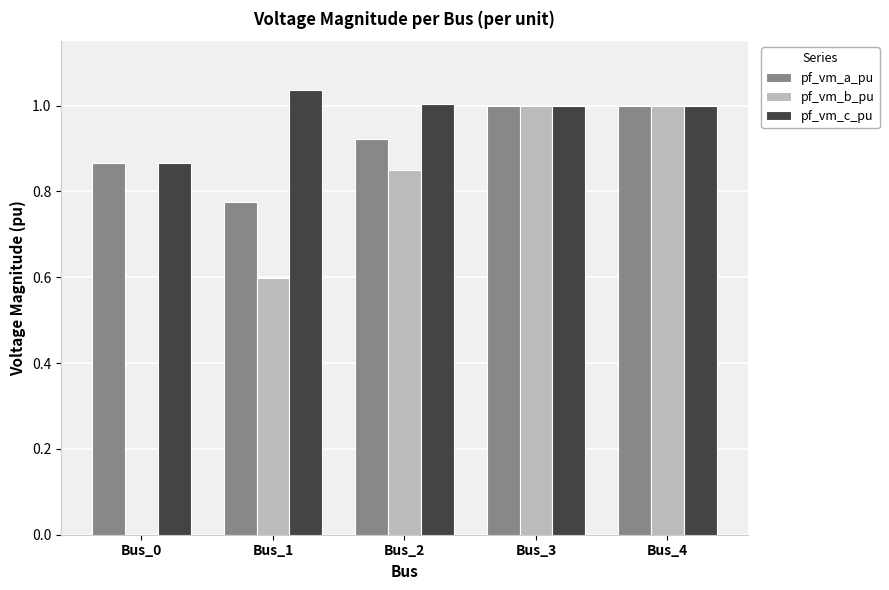

Is the value of pf_vm_a_pu at Bus_1 greater than the value of pf_vm_c_pu at Bus_2?

No